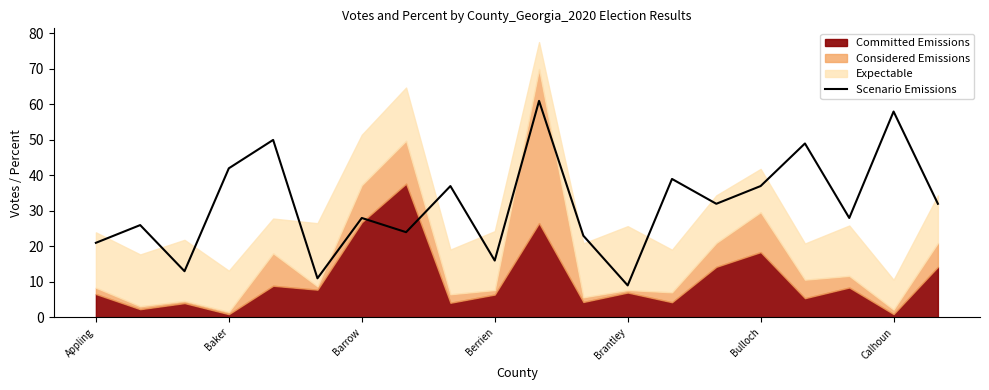

What is the highest value of the Scenario Emissions series?

61